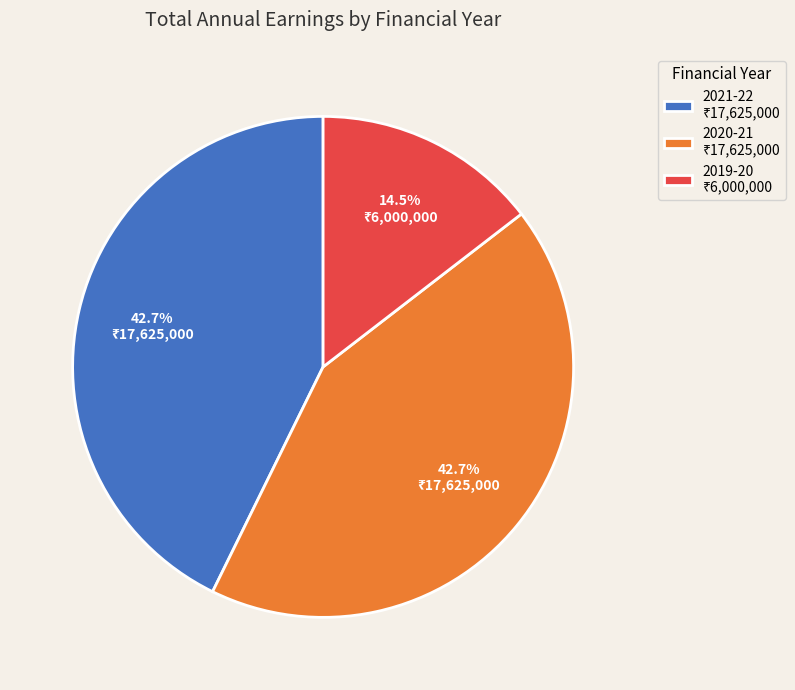

Which slice is the smallest?

2019-20